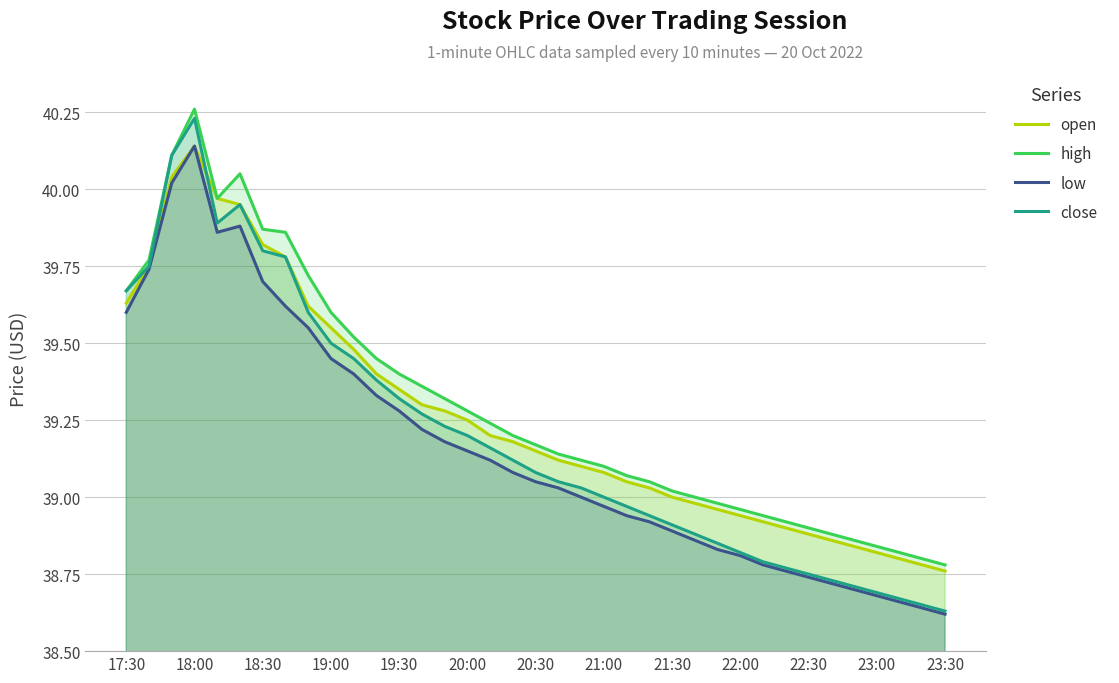

Which category has the lowest value in the low series?

23:30